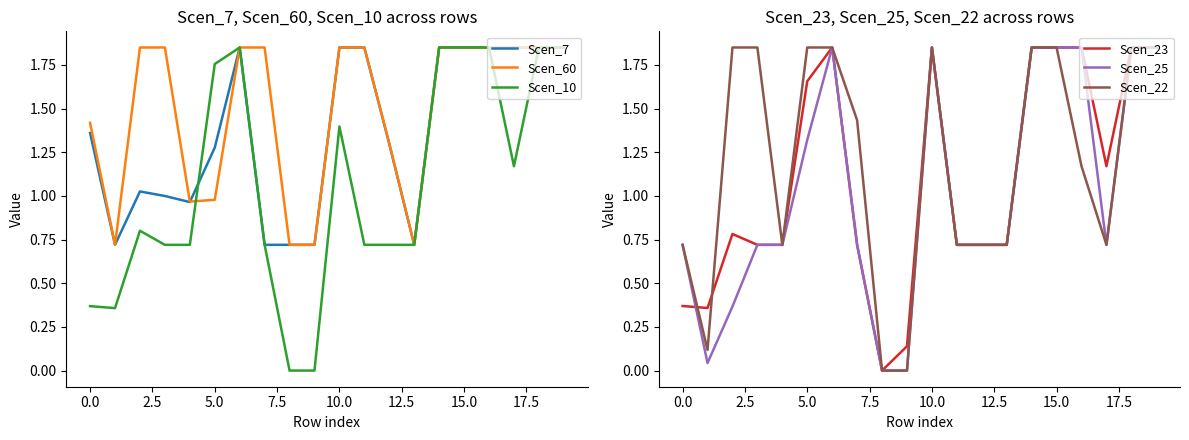

What is the minimum value for Scen_60?

0.7